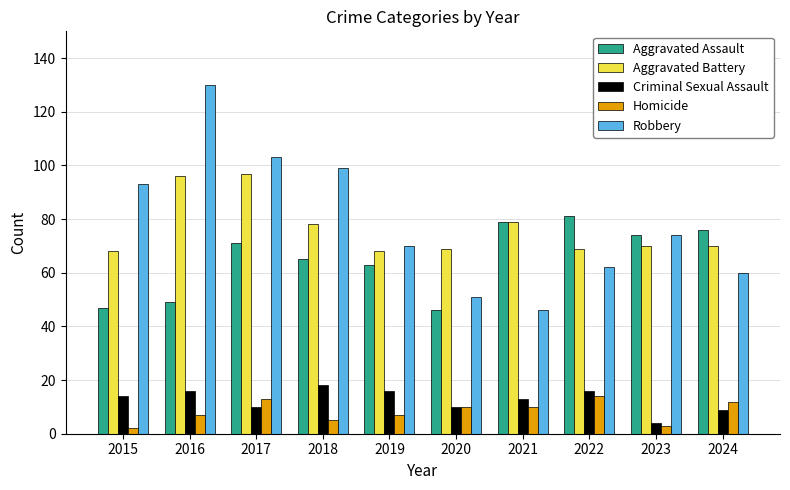

Reading left to right, what are all the values shown in this chart?

Aggravated Assault: 47	49	71	65	63	46	79	81	74	76
Aggravated Battery: 68	96	97	78	68	69	79	69	70	70
Criminal Sexual Assault: 14	16	10	18	16	10	13	16	4	9
Homicide: 2	7	13	5	7	10	10	14	3	12
Robbery: 93	130	103	99	70	51	46	62	74	60